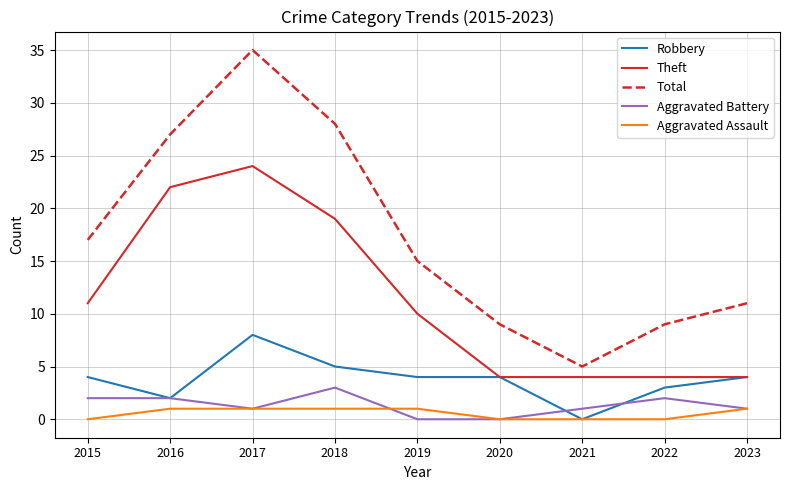

What is the highest value of the Total series?

35